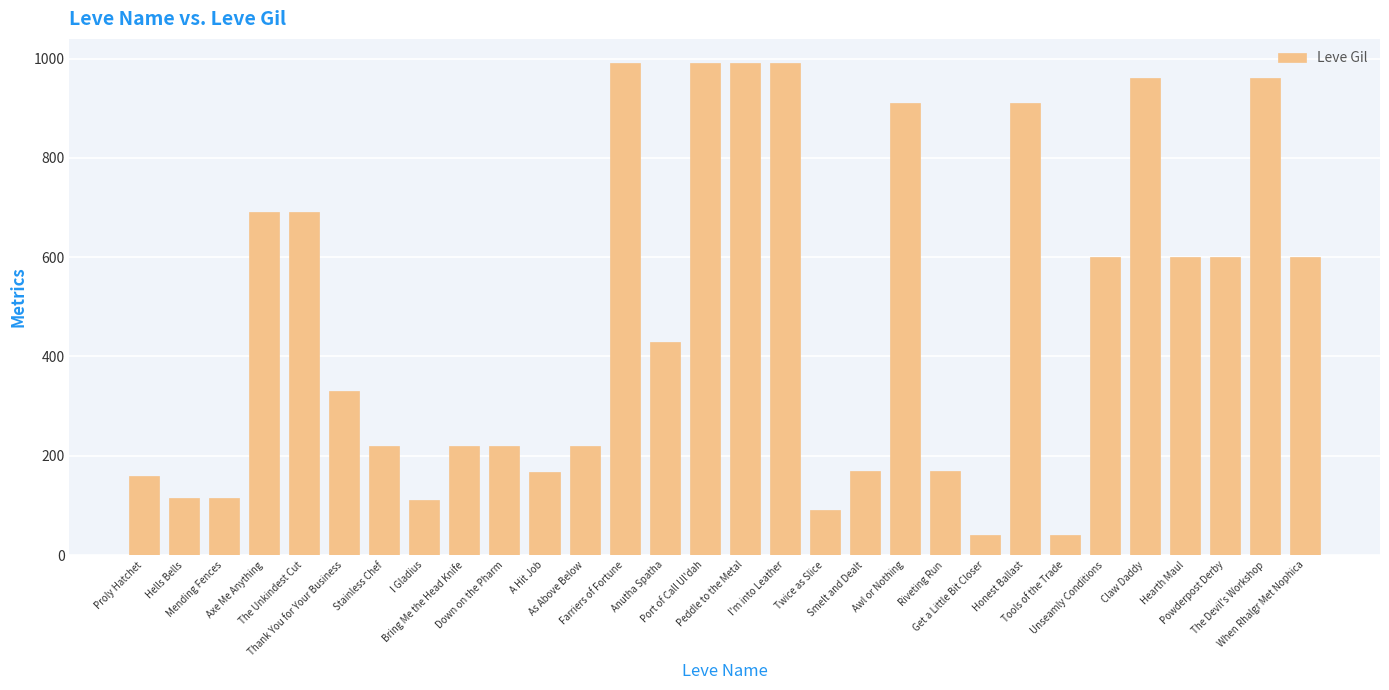

True or false: the data shows 960 at Claw Daddy.

True